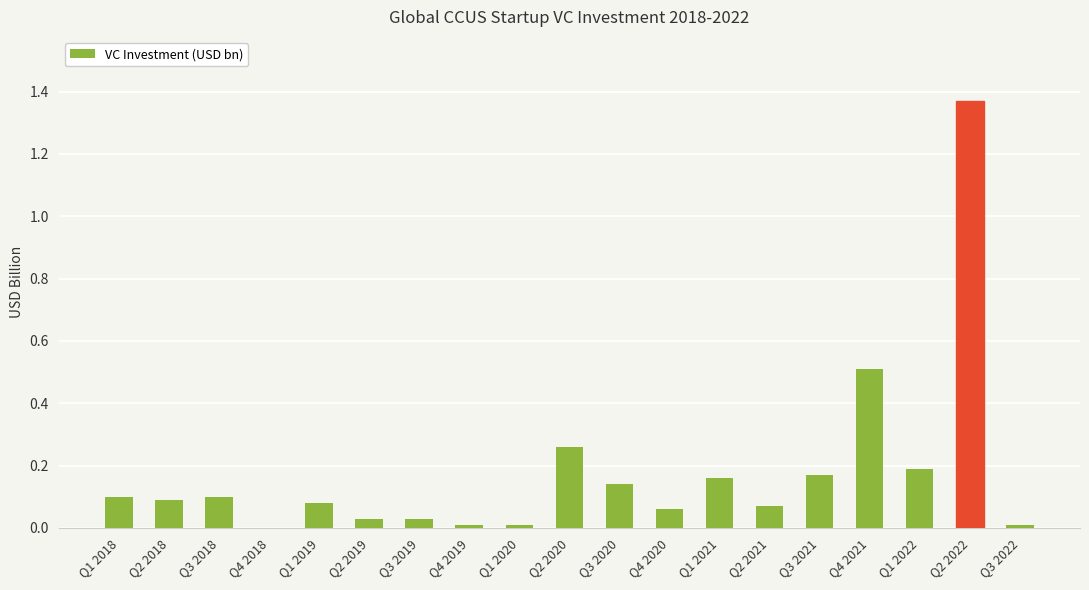

Is it true that the value at Q4 2021 is 0.2?

False